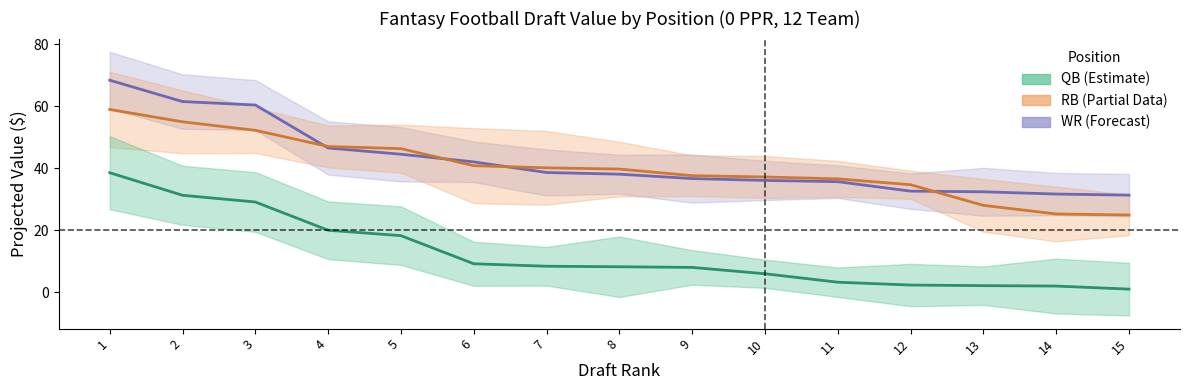

Which has a higher value, 5 or 6?

5